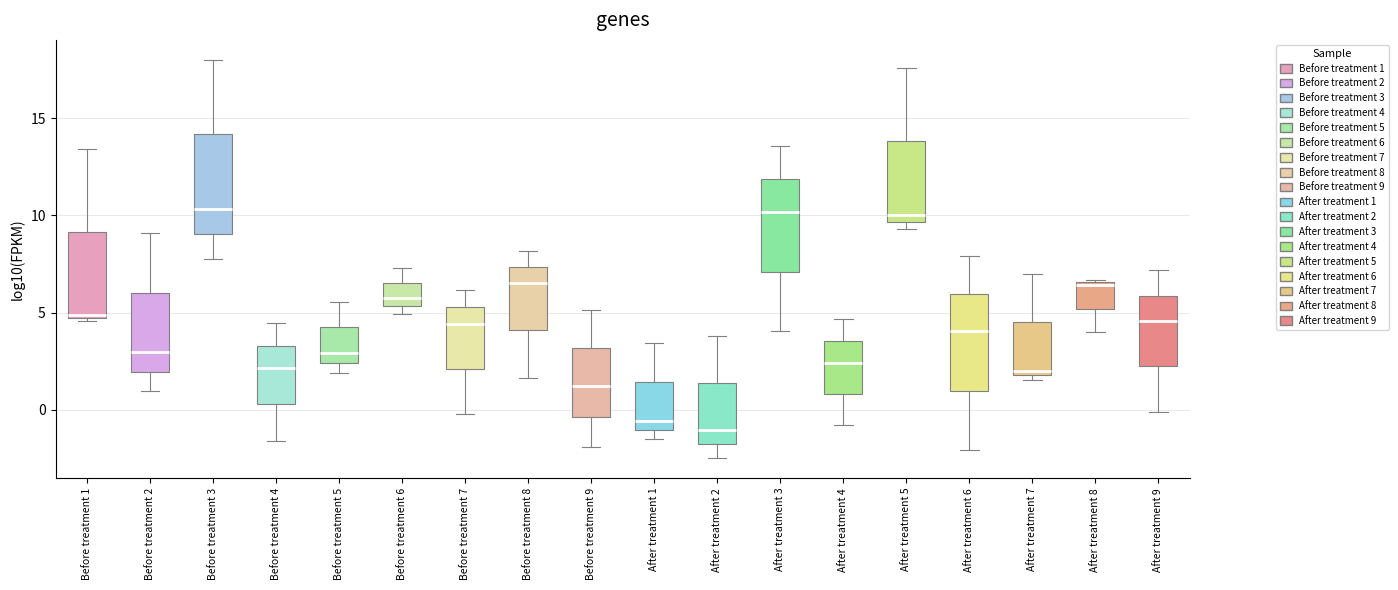

Reading left to right, read every box against the y-axis: the position of its median line, the range the box covers, and the ends of its whiskers. The values are not printed on the chart, so give them approximately, as read against the axis.

Before treatment 1: median 5.0, box 4.5 to 9.0, whiskers 4.5 (just below the box's lower edge) to 13.5
Before treatment 2: median 3.0, box 2.0 to 6.0, whiskers 1.0 to 9.0
Before treatment 3: median 10.5, box 9.0 to 14.0, whiskers 7.5 to 18.0
Before treatment 4: median 2.0, box 0.5 to 3.5, whiskers -1.5 to 4.5
Before treatment 5: median 3.0, box 2.5 to 4.0, whiskers 2.0 to 5.5
Before treatment 6: median 5.5 (just above the box's lower edge), box 5.5 to 6.5, whiskers 5.0 to 7.5
Before treatment 7: median 4.5, box 2.0 to 5.5, whiskers 0.0 to 6.0
Before treatment 8: median 6.5, box 4.0 to 7.5, whiskers 1.5 to 8.0
Before treatment 9: median 1.0, box -0.5 to 3.0, whiskers -2.0 to 5.0
After treatment 1: median -0.5, box -1.0 to 1.5, whiskers -1.5 to 3.5
After treatment 2: median -1.0, box -2.0 to 1.5, whiskers -2.5 to 4.0
After treatment 3: median 10.0, box 7.0 to 12.0, whiskers 4.0 to 13.5
After treatment 4: median 2.5, box 1.0 to 3.5, whiskers -1.0 to 4.5
After treatment 5: median 10.0, box 9.5 to 14.0, whiskers 9.5 (just below the box's lower edge) to 17.5
After treatment 6: median 4.0, box 1.0 to 6.0, whiskers -2.0 to 8.0
After treatment 7: median 2.0 (just above the box's lower edge), box 2.0 to 4.5, whiskers 1.5 to 7.0
After treatment 8: median 6.5, box 5.0 to 6.5, whiskers 4.0 to 6.5
After treatment 9: median 4.5, box 2.0 to 6.0, whiskers 0.0 to 7.0